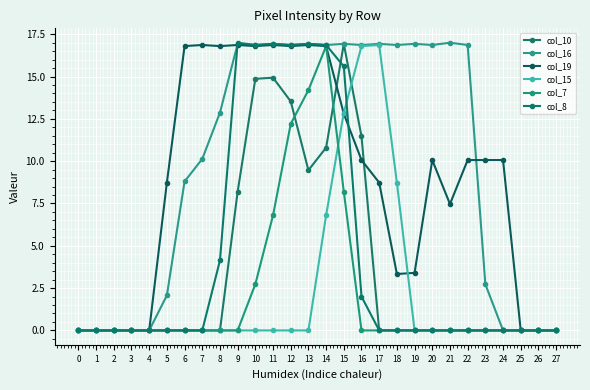

What is the difference between the col_16 values at 19 and 4?

16.9